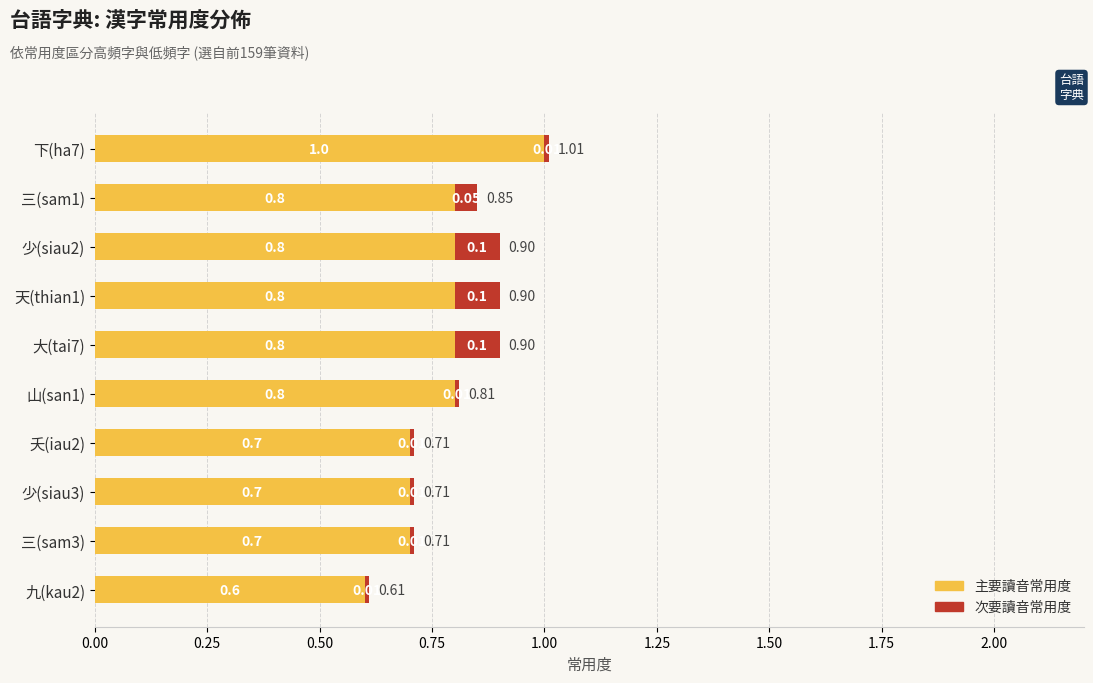

What is the total value across all series at 三(sam1)?

0.9